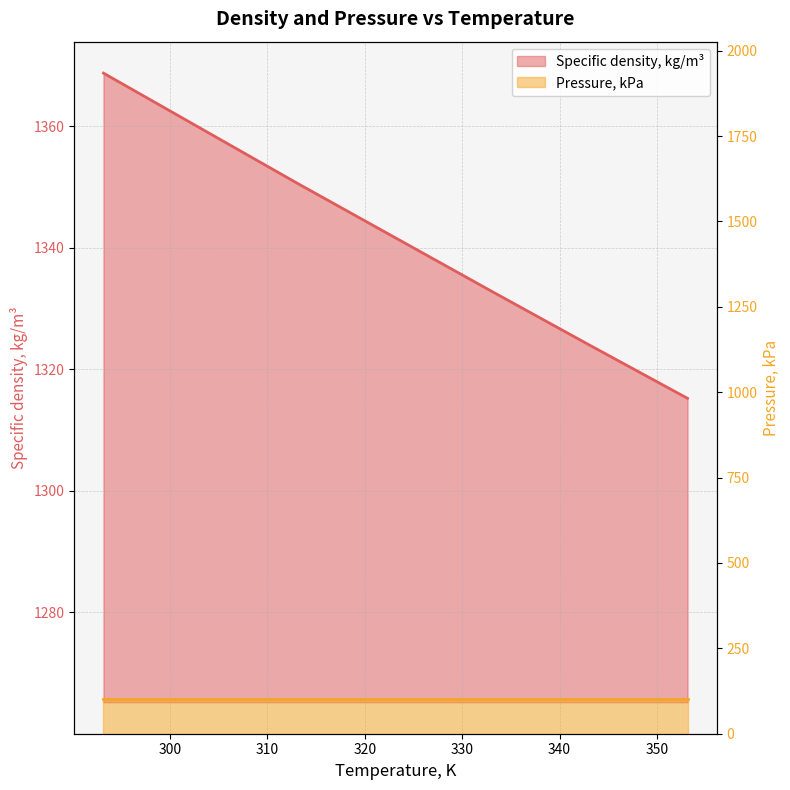

What is the value of the 3rd point from the left?

1350.5